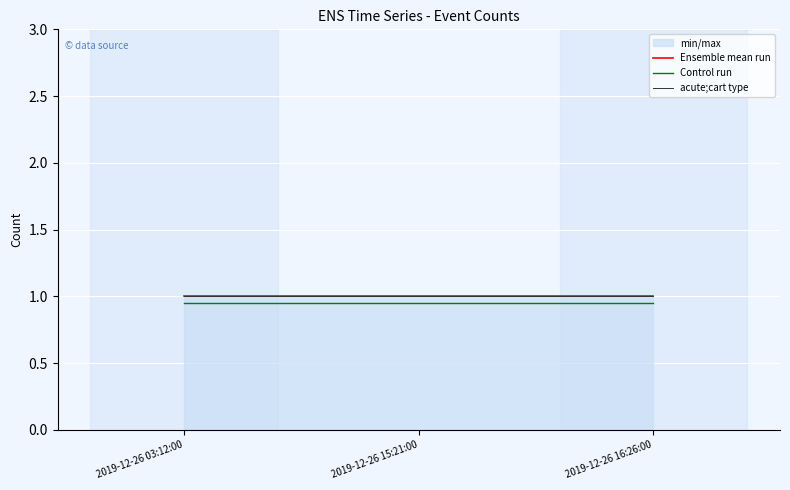

Which category has the lowest value in the acute;cart type series?

2019-12-26 03:12:00